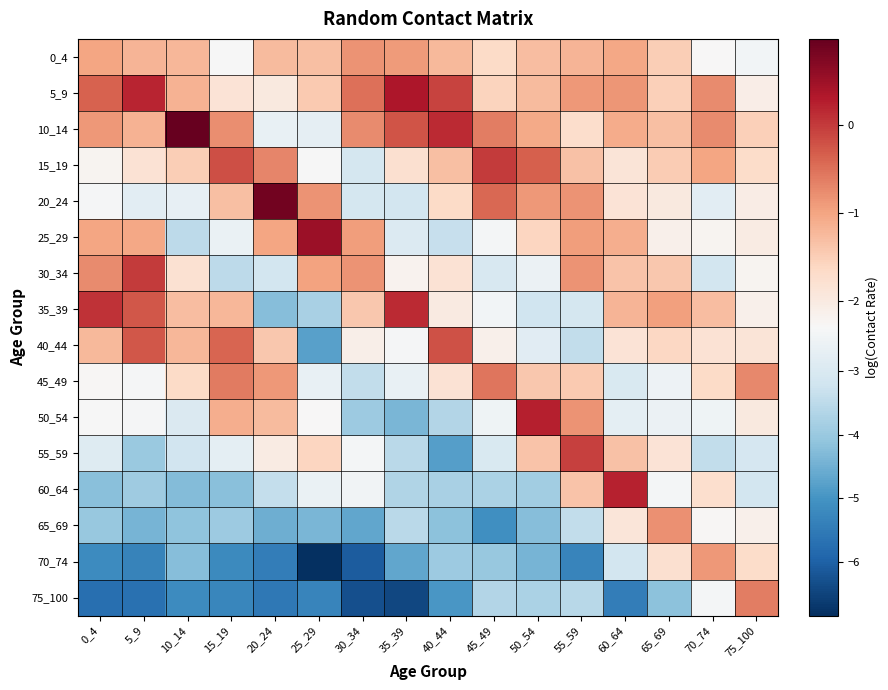

List the series in order of their peak value, lowest first.

70_74, 0_4, 65_69, 75_100, 45_49, 40_44, 55_59, 15_19, 30_34, 35_39, 60_64, 50_54, 5_9, 25_29, 20_24, 10_14